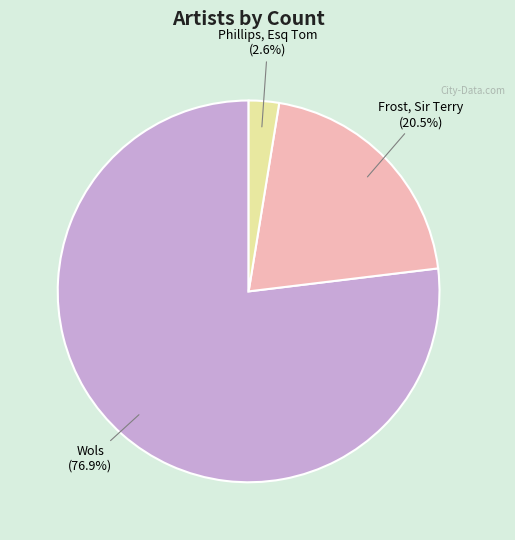

How many segments does this pie chart have?

3